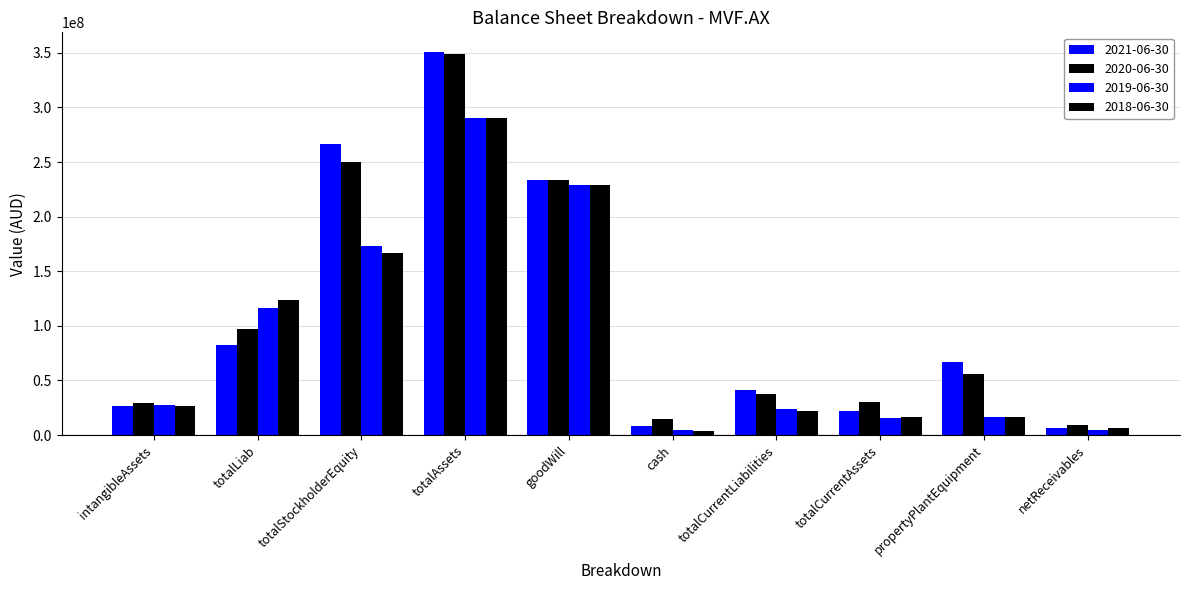

List the series in order of their peak value, highest first.

2021-06-30, 2020-06-30, 2018-06-30, 2019-06-30